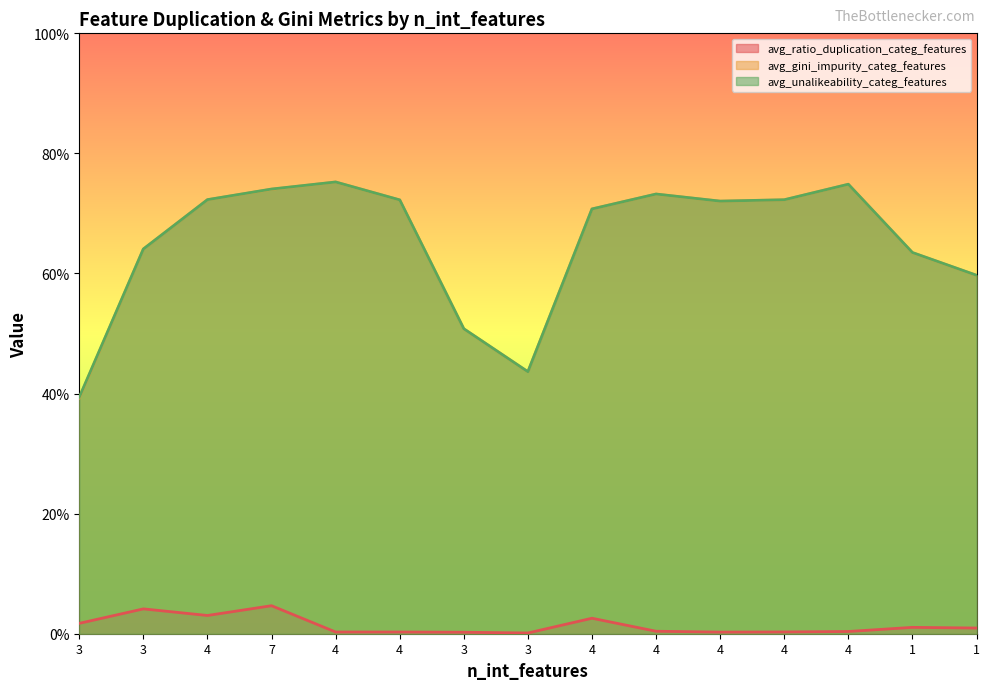

How many data points does each series have?

15